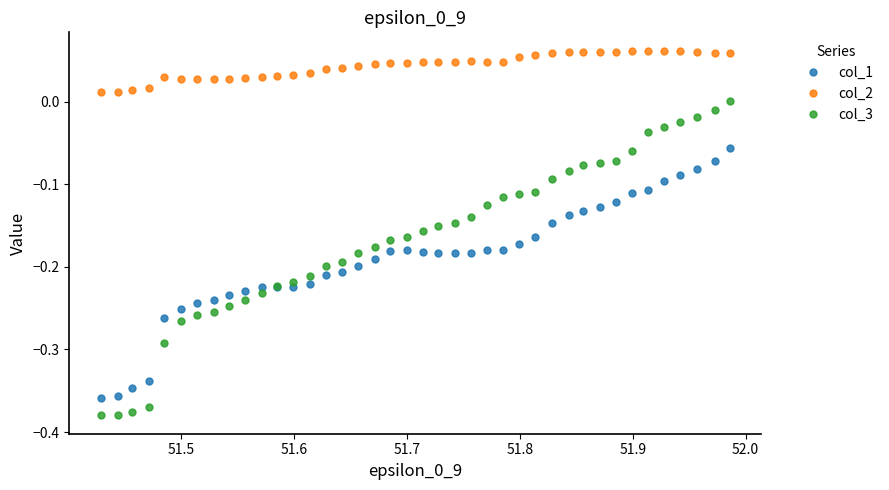

Rank the series by their maximum value, from lowest to highest.

col_1, col_3, col_2